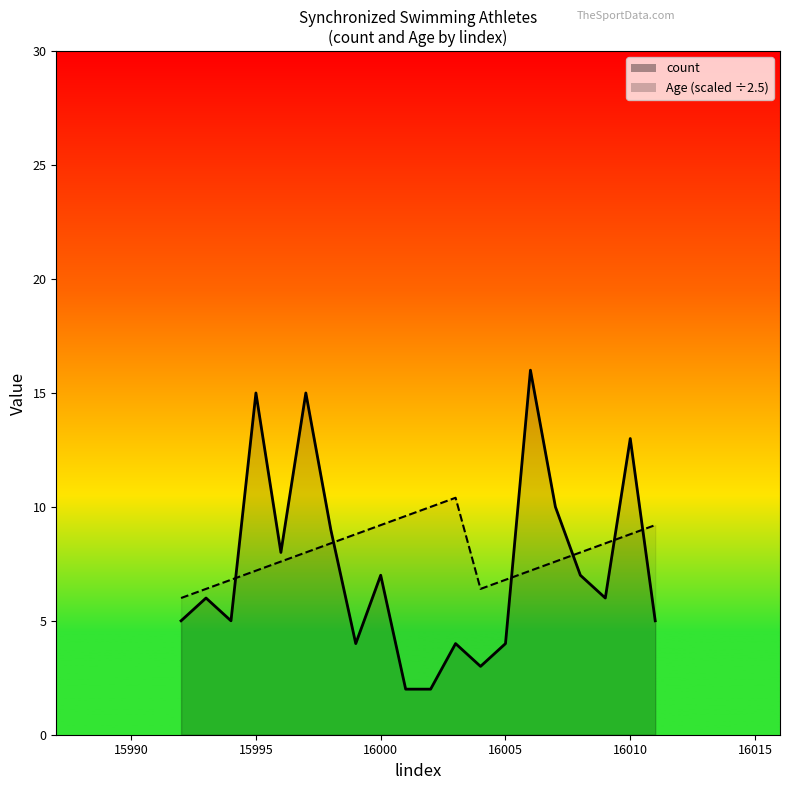

What is the value of the Age point at the 19th from the left?

8.8